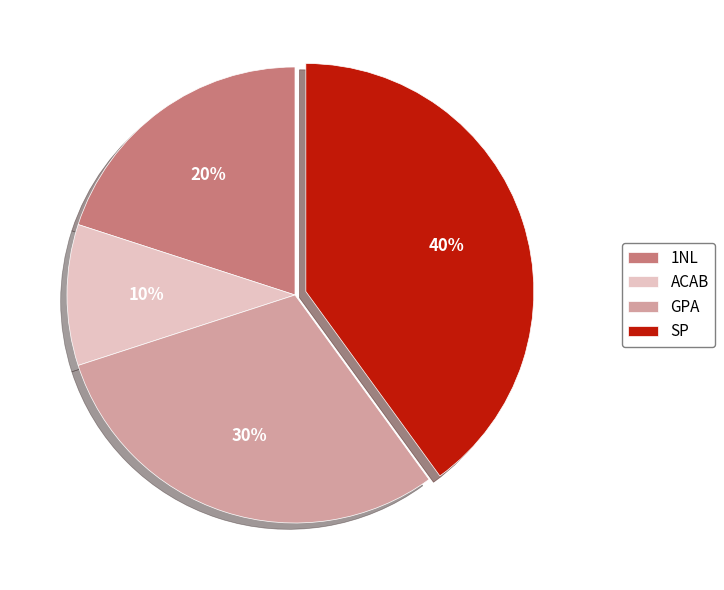

Is the sum of GPA and SP greater than half?

Yes